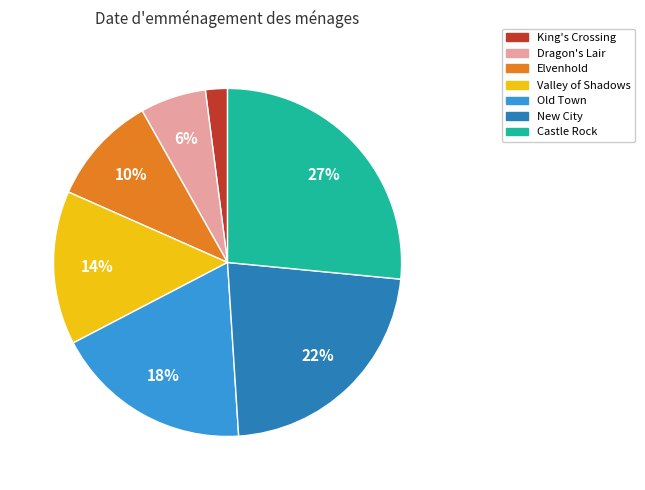

Does Valley of Shadows represent more than half of the total?

No